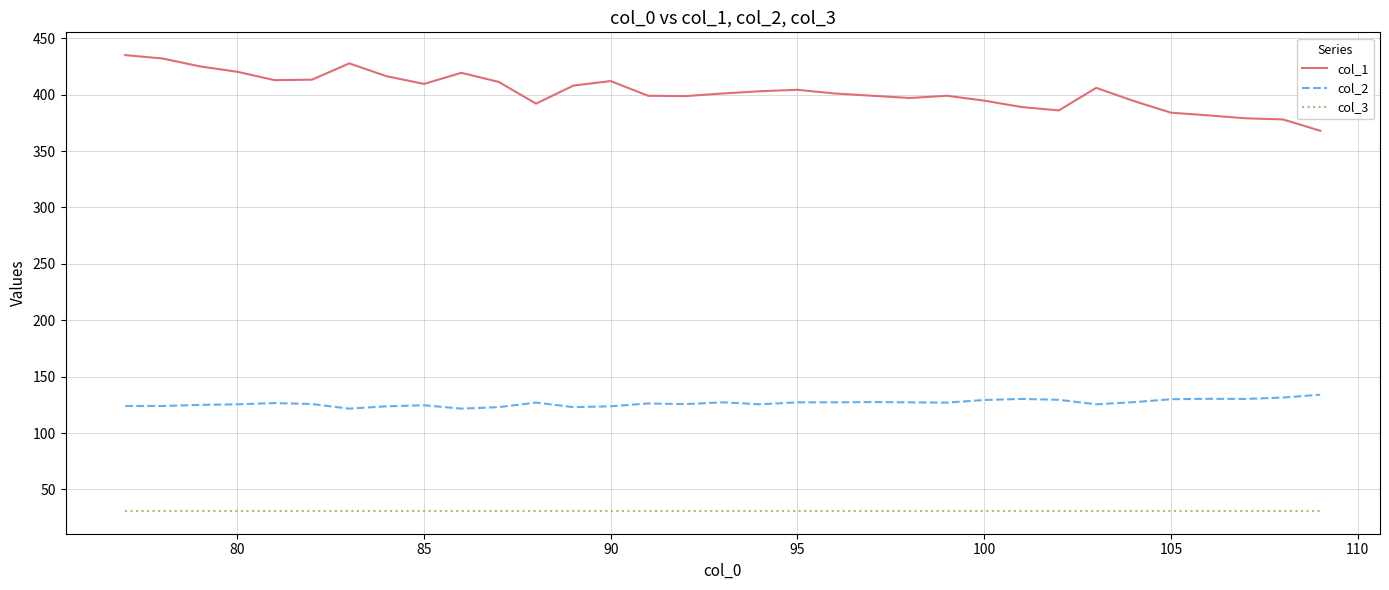

True or false: col_3 and col_1 intersect in this chart.

False